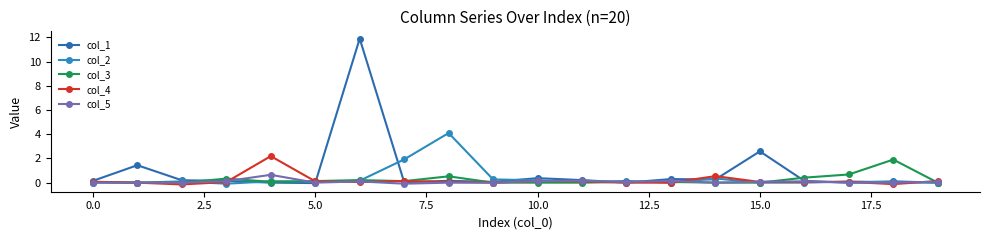

Count the number of categories in the chart.

20